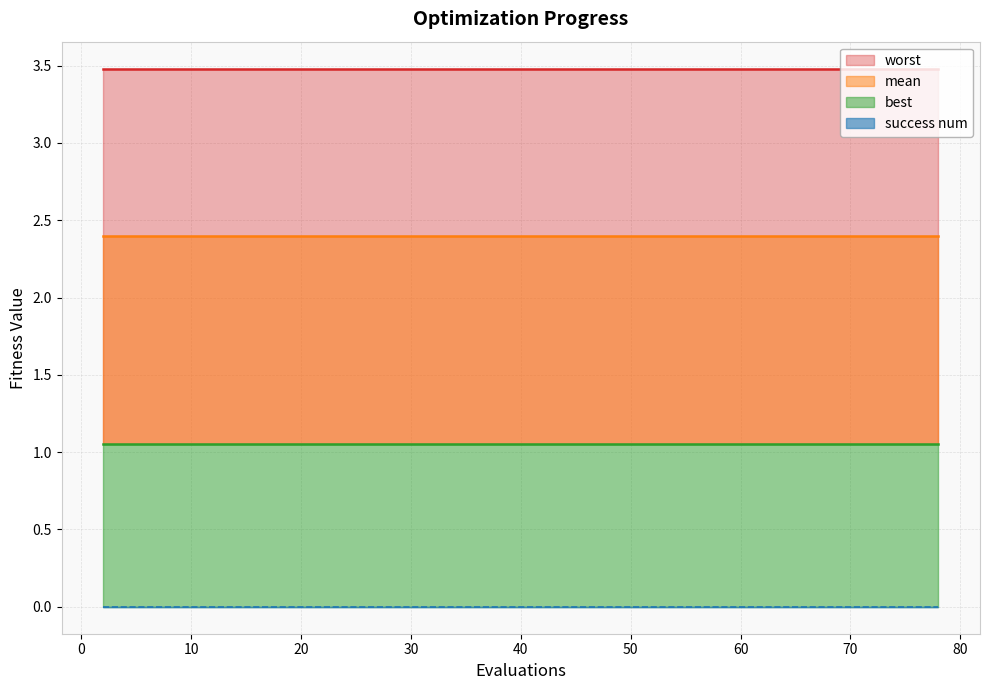

Which series has the largest total across all categories?

worst